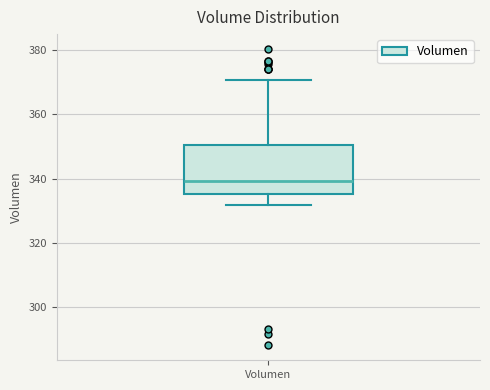

Where does the upper whisker of the box for Volumen end on the y-axis? The values are not printed on the chart, so give them approximately, as read against the axis.

370